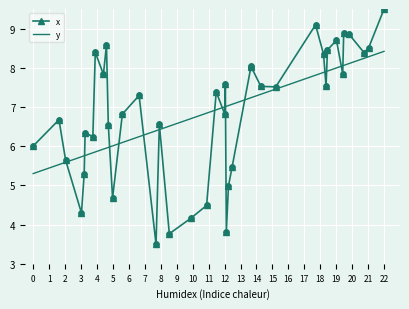

What is the ratio of the value at 7 to the value at 3?

1.1